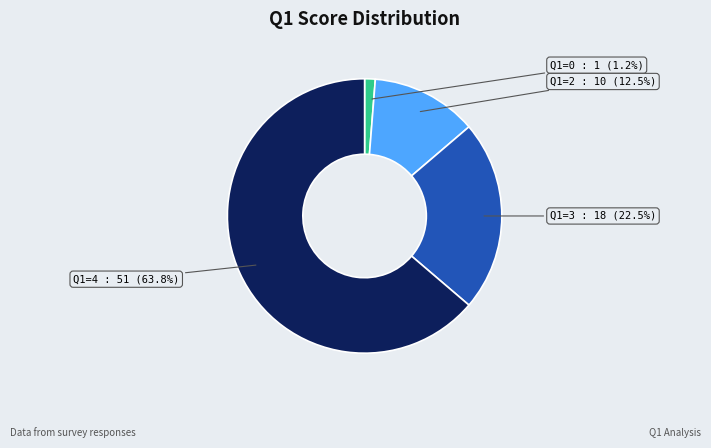

Does any single category account for the majority?

Yes